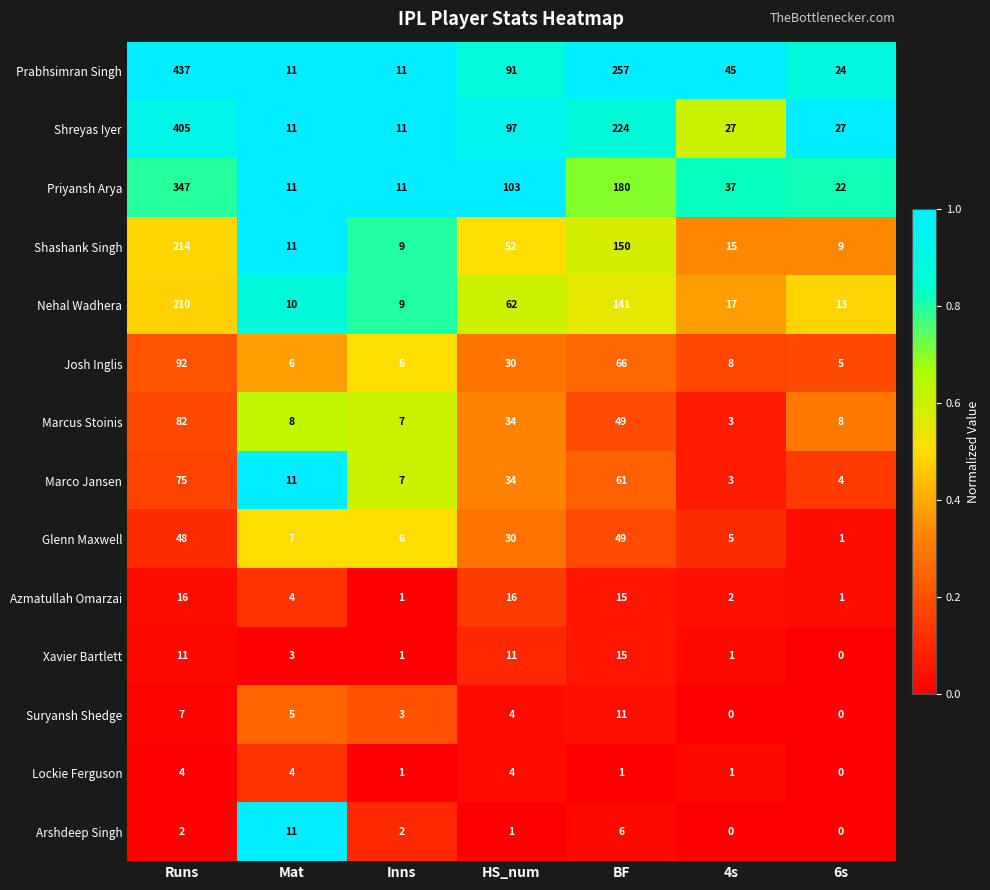

Which series has the largest range (max minus min)?

Prabhsimran Singh